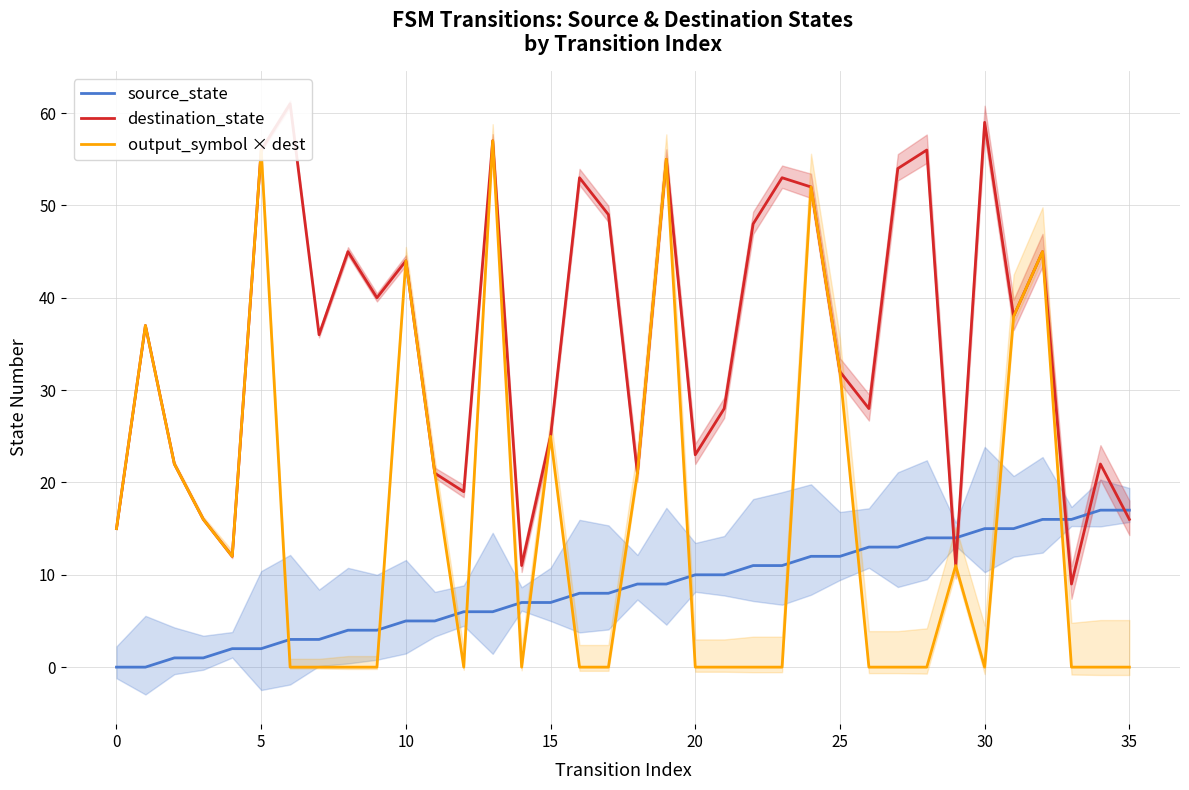

True or false: output_symbol × dest and source_state intersect in this chart.

True